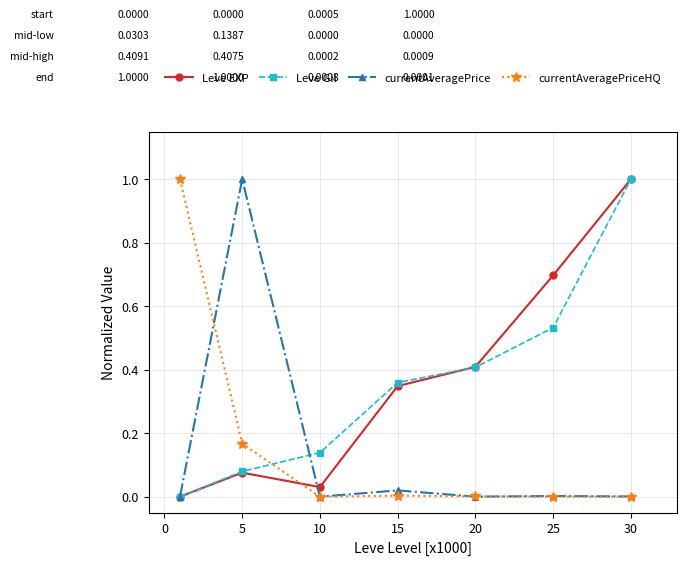

True or false: Leve Gil has more than 2 interior local peaks.

False